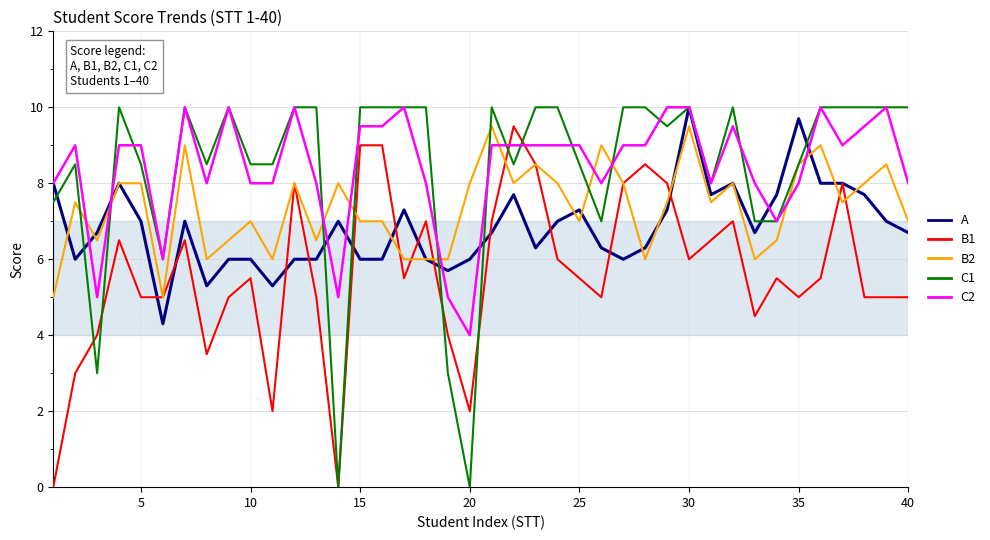

What is the maximum value for C2?

10.0